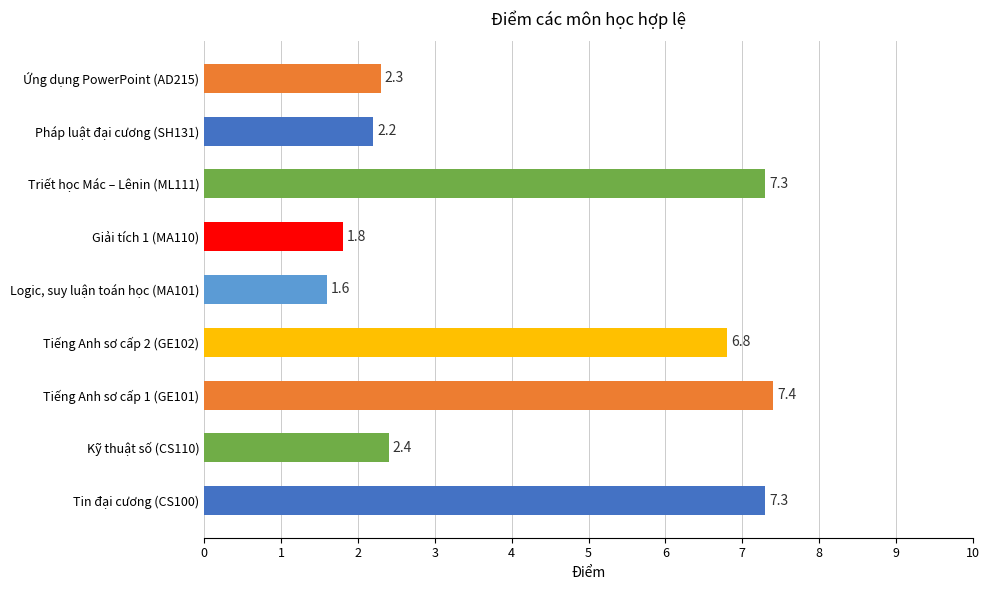

Read the value at Triết học Mác – Lênin (ML111).

7.3